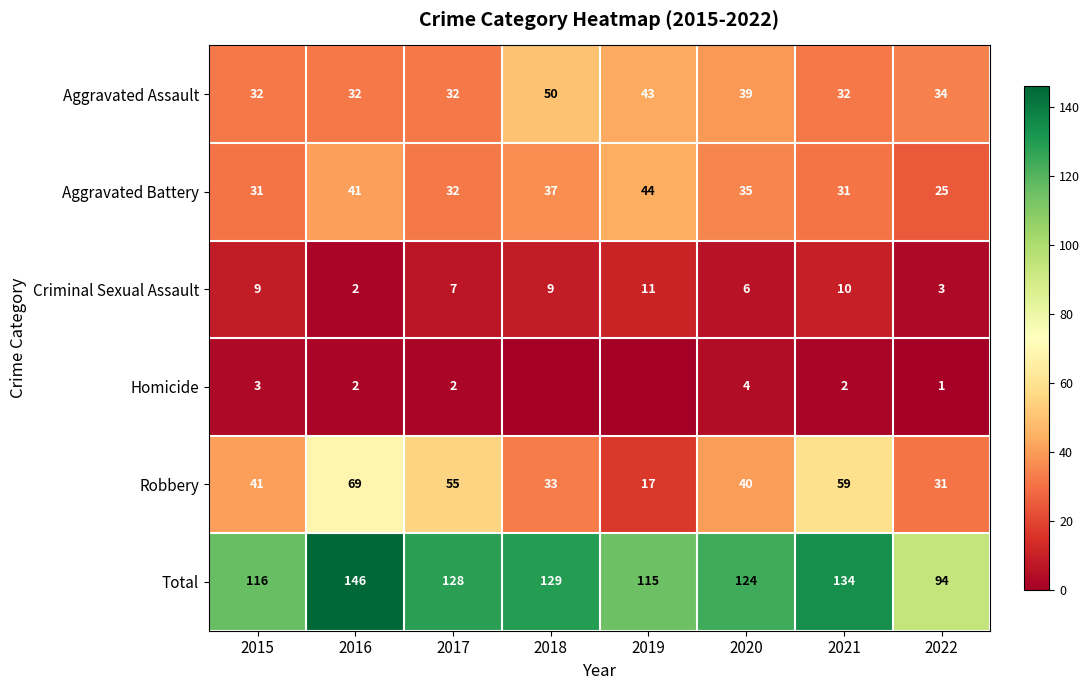

Between 2022 and 2015, which is larger?

2022